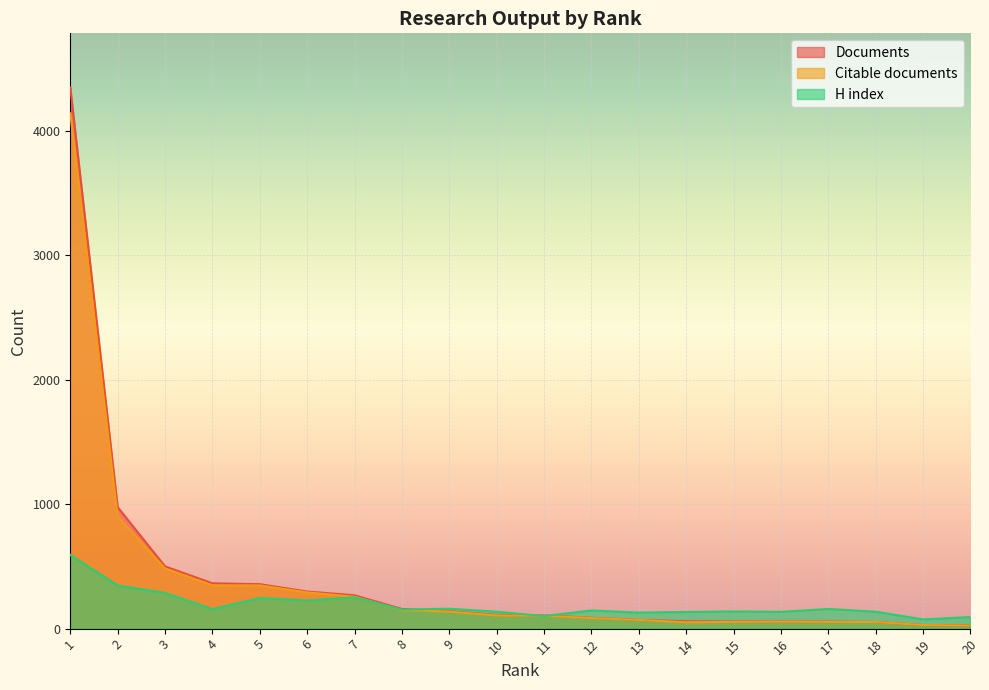

Between which two adjacent categories do H index and Documents first intersect?

8 and 9